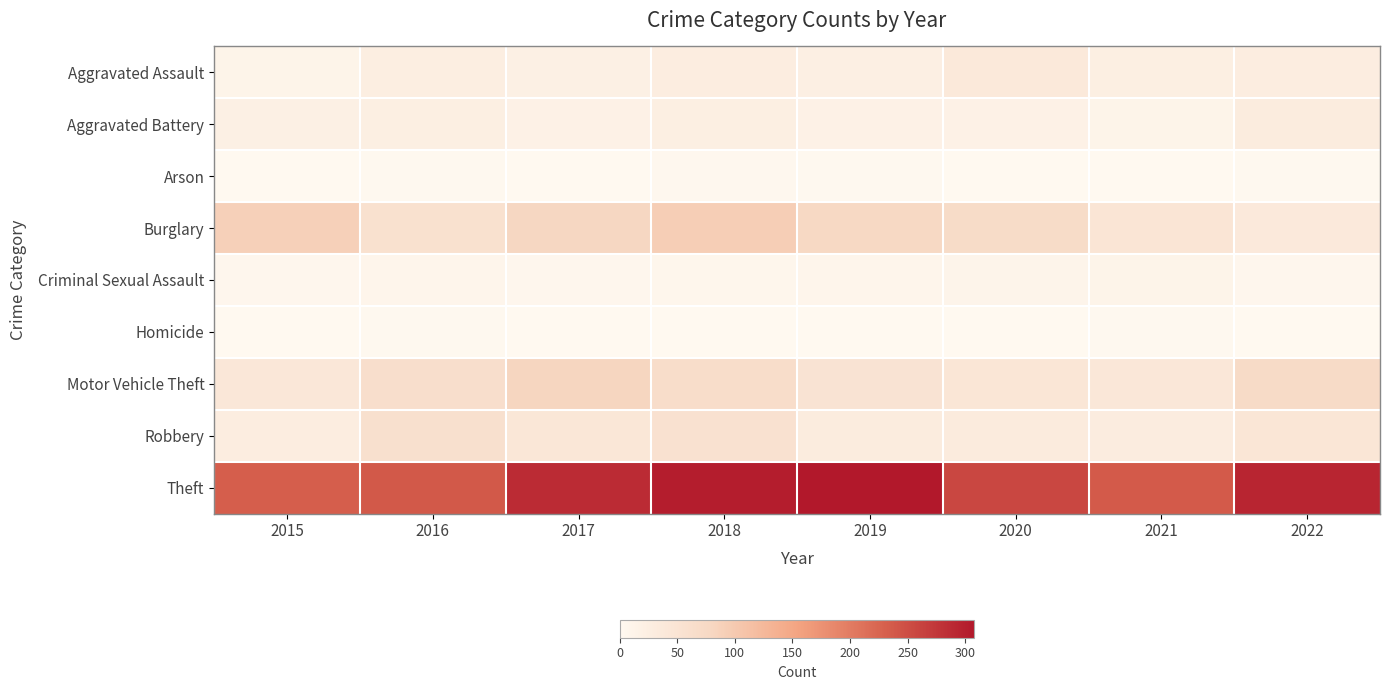

Which series has the widest spread of values?

Theft